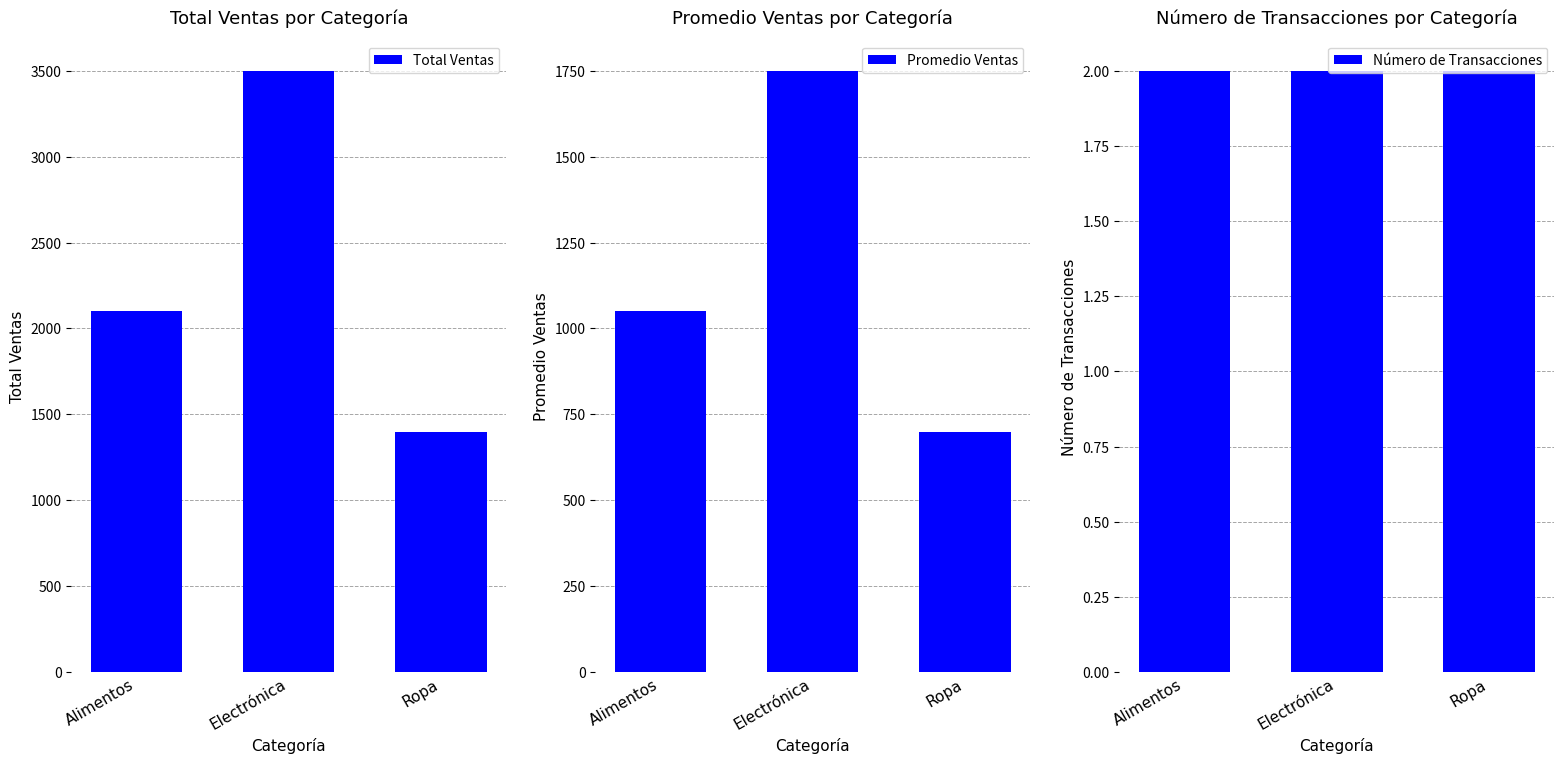

The value of Total Ventas at Electrónica is 2251. True or false?

False